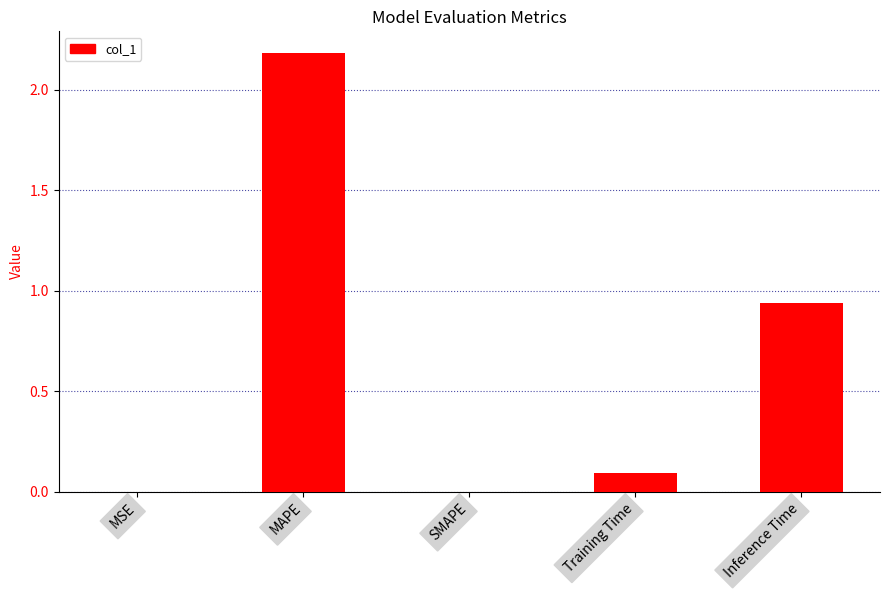

Is it true that the value at SMAPE is -1.1?

False